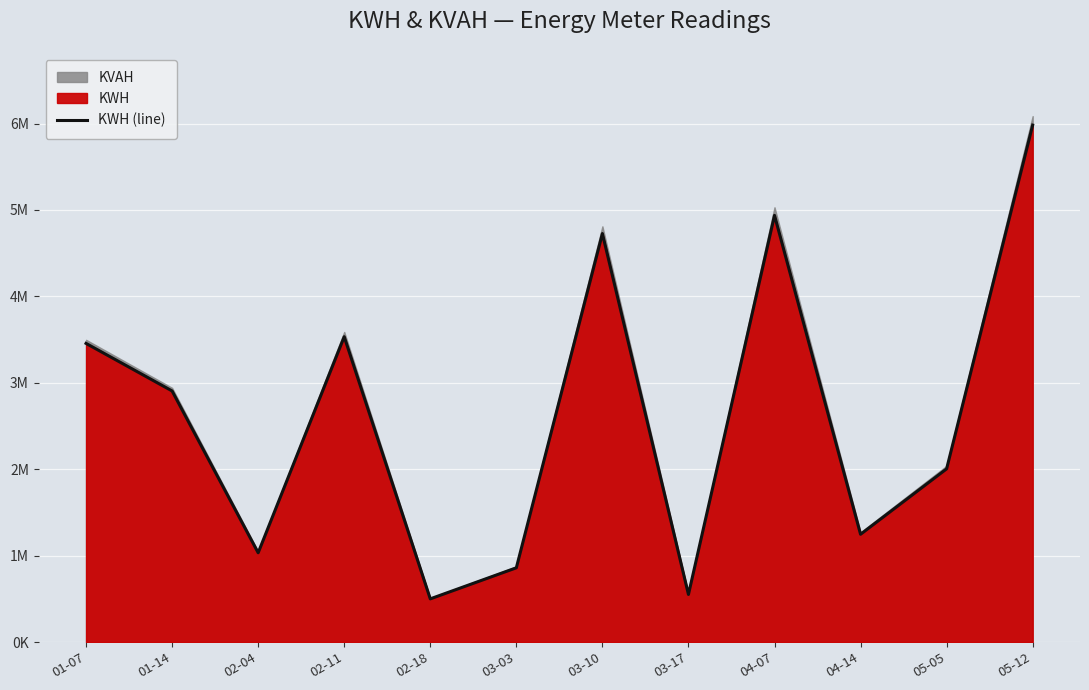

What is the label of the 1st point from the right?

05-12